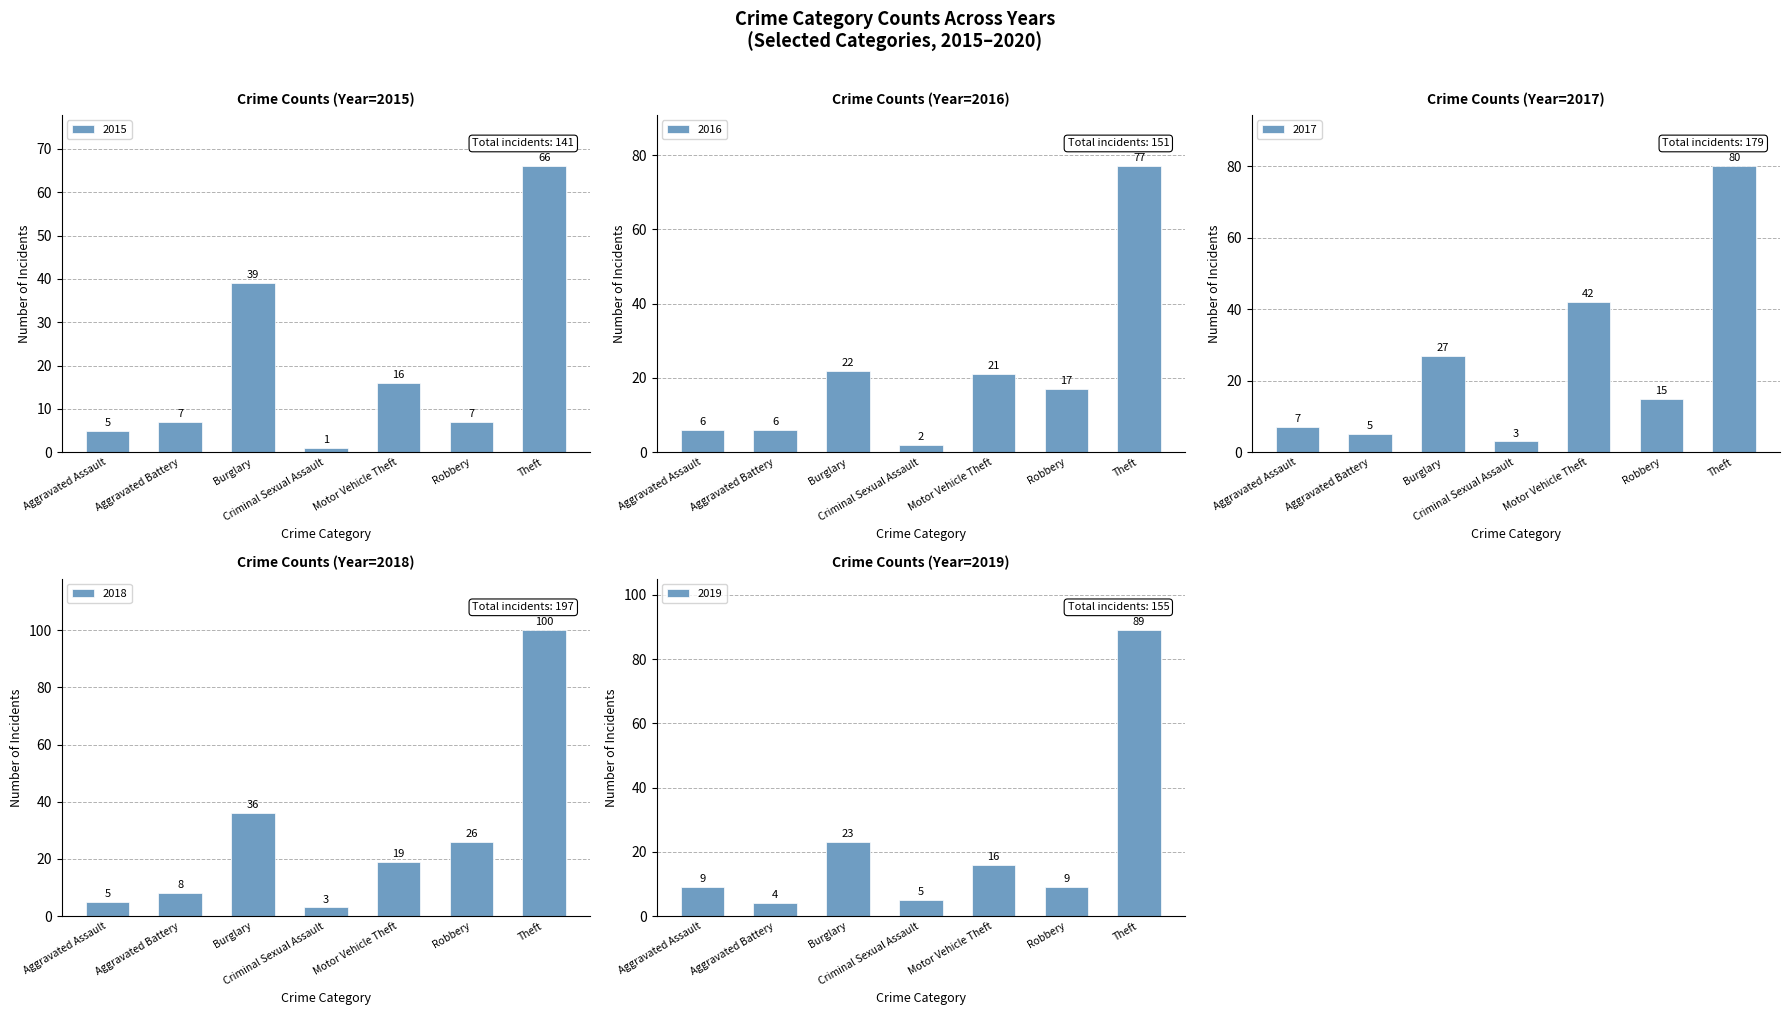

Where is 2018 nearest to the value 51?

Burglary